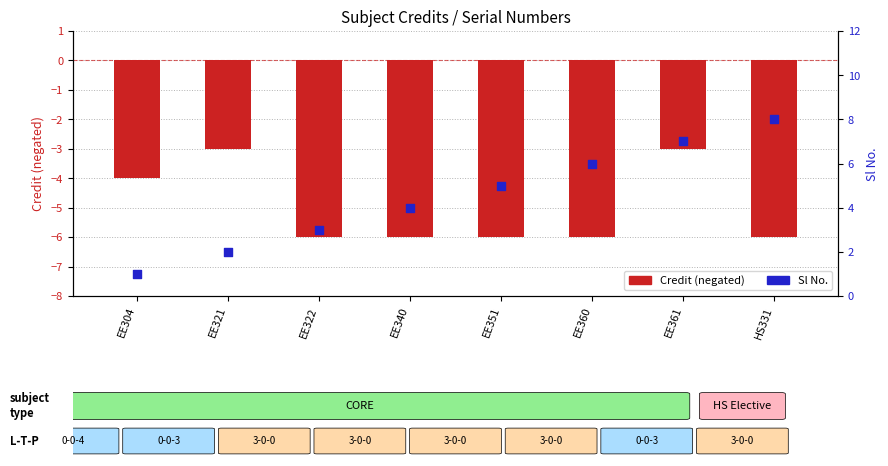

What are all the series names shown in the legend?

Credit (negated), Sl No.